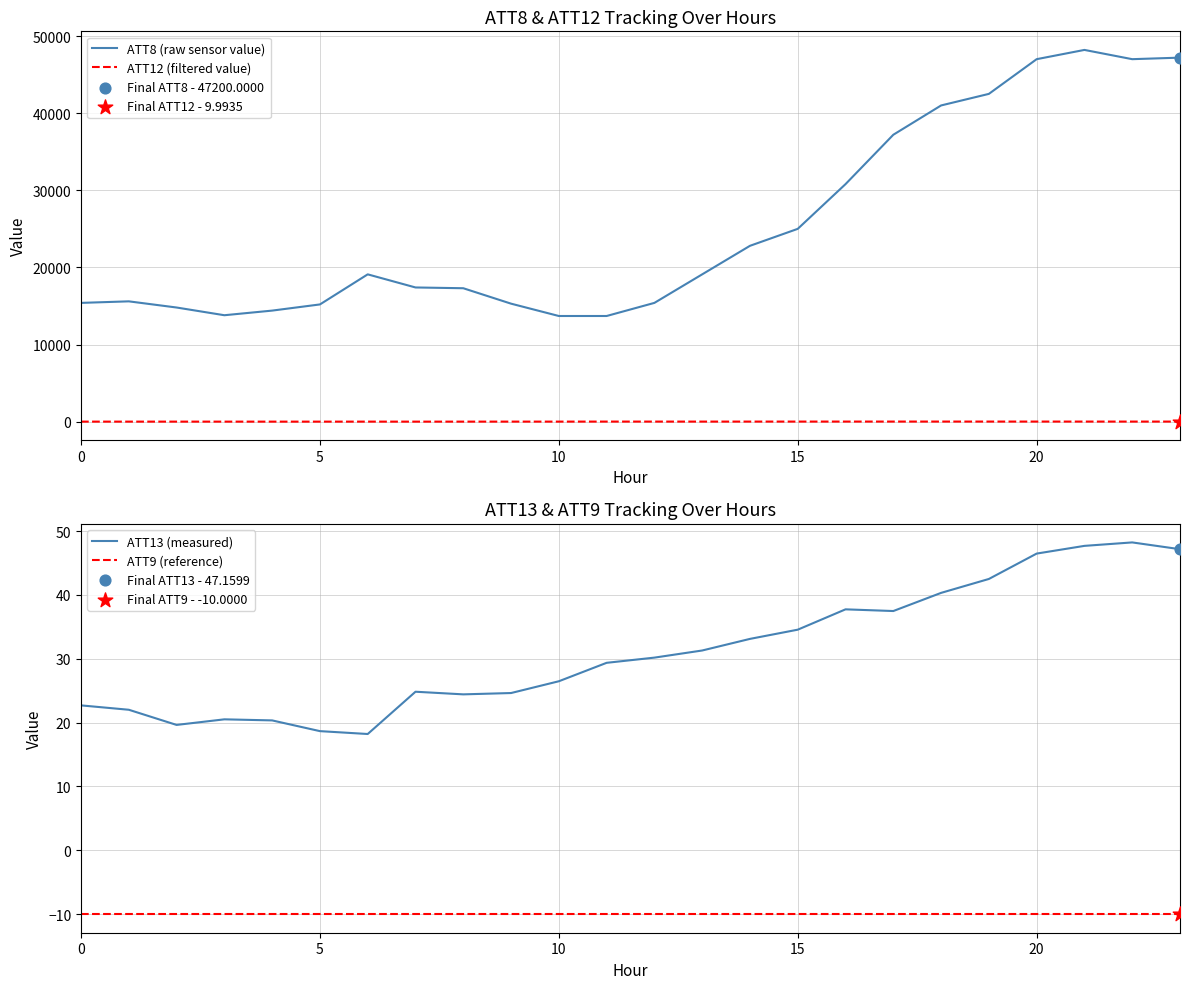

Which series contains the lowest Y value?

ATT9 (reference)